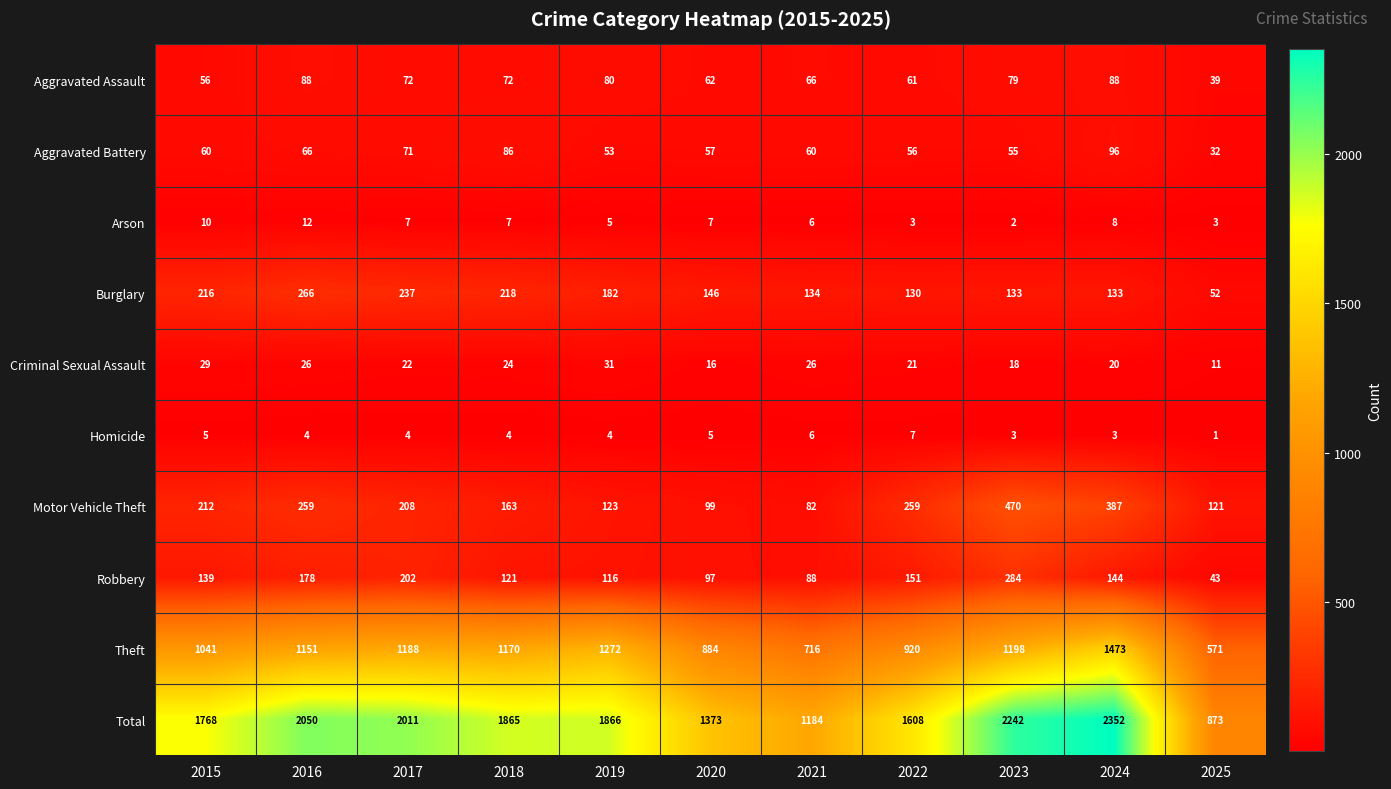

At how many categories does at least one series exceed 768?

11